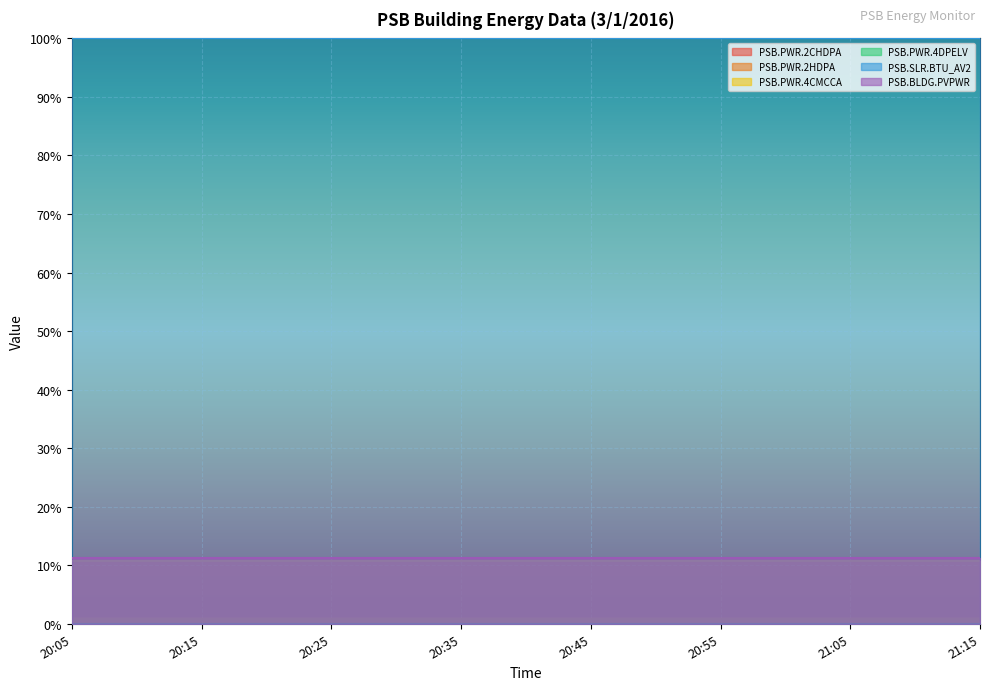

What is the value of the PSB.PWR.2CHDPA point at the 12th from the left?

1.0